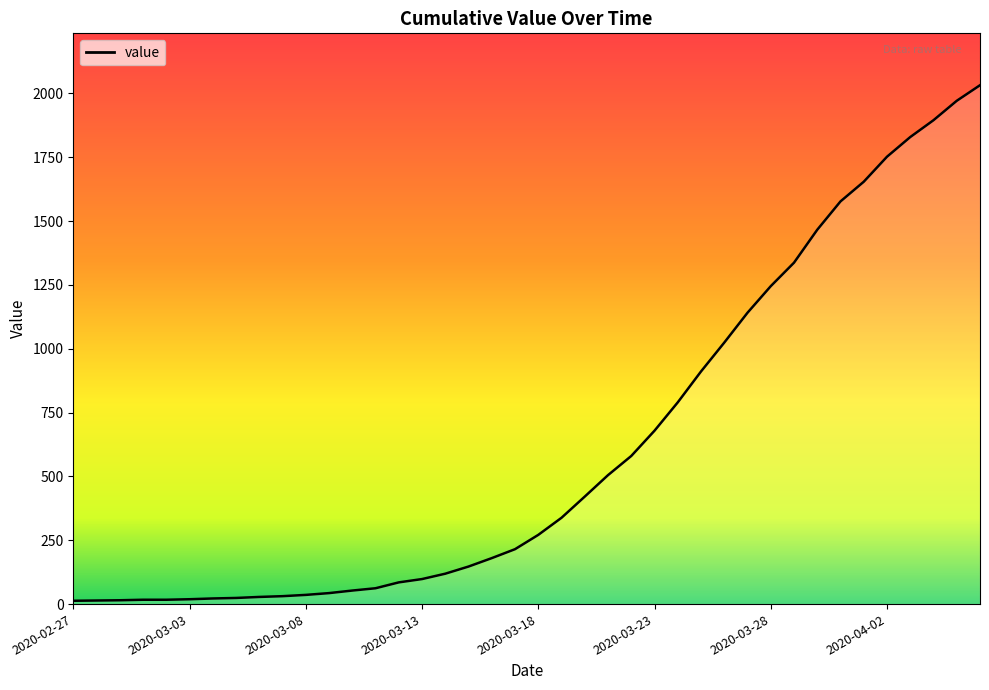

What is the maximum value shown in the chart?

2032